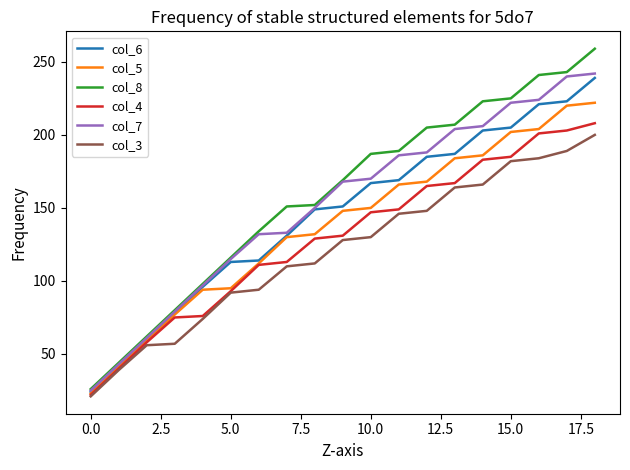

What is the lowest value of the col_3 series?

21